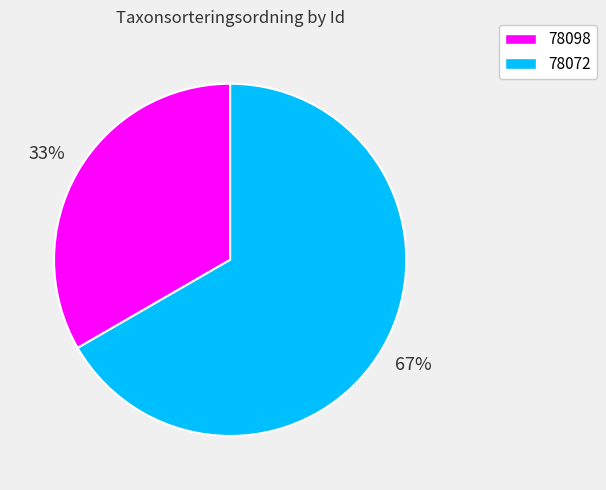

To the nearest percent, what is the average slice percentage?

50%